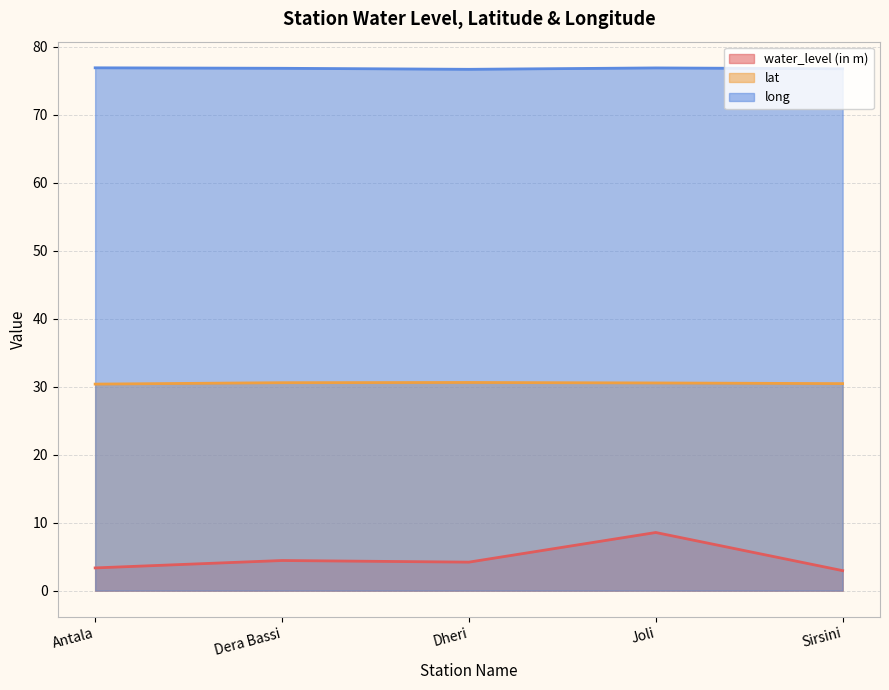

What is the average value of the lat series?

30.5